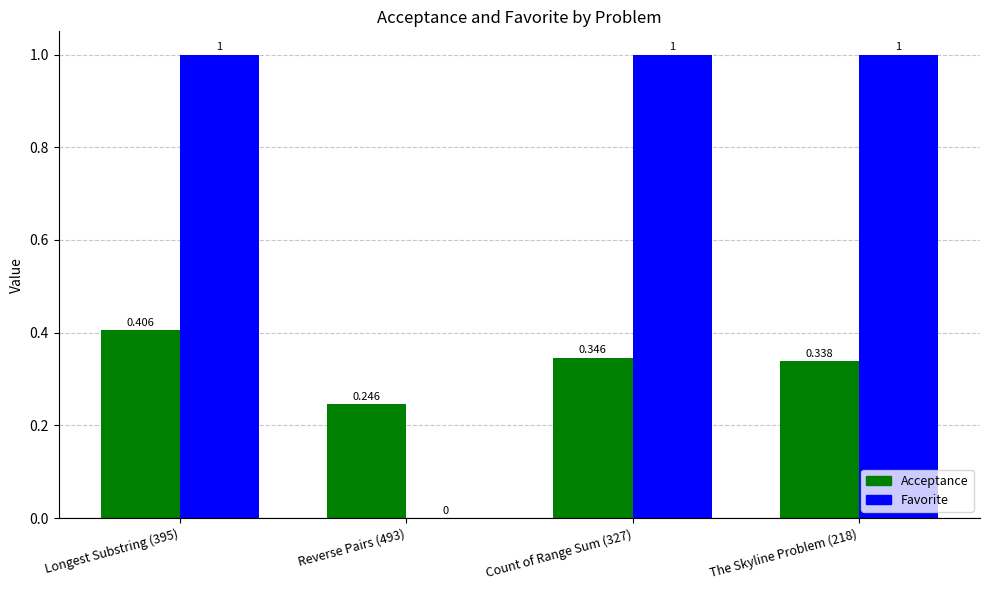

Between Longest Substring (395) and The Skyline Problem (218), which series saw the biggest shift?

Acceptance